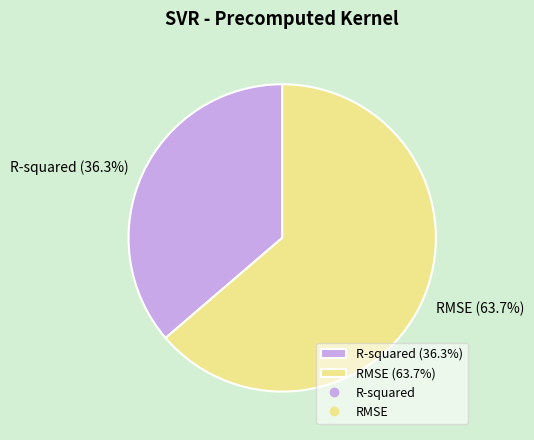

What is the smallest slice in the pie chart?

R-squared